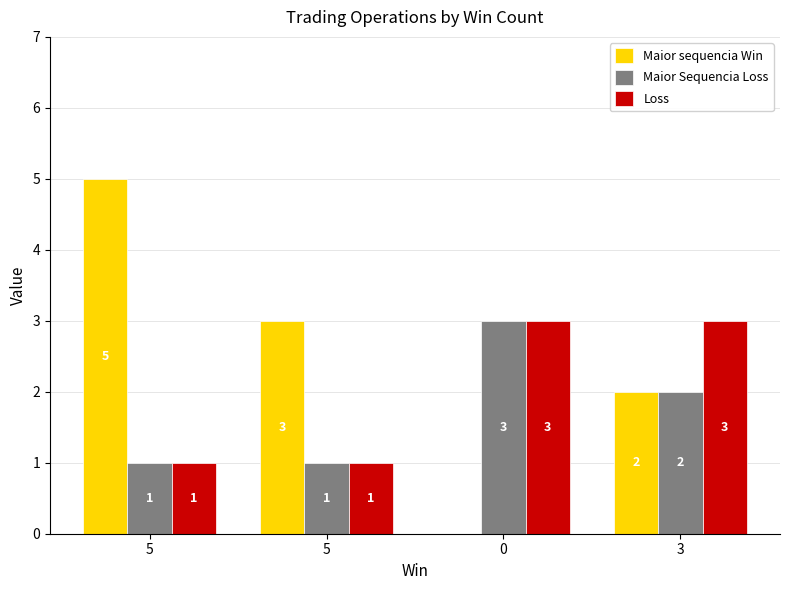

What are all the series names shown in the legend?

Maior sequencia Win, Maior Sequencia Loss, Loss